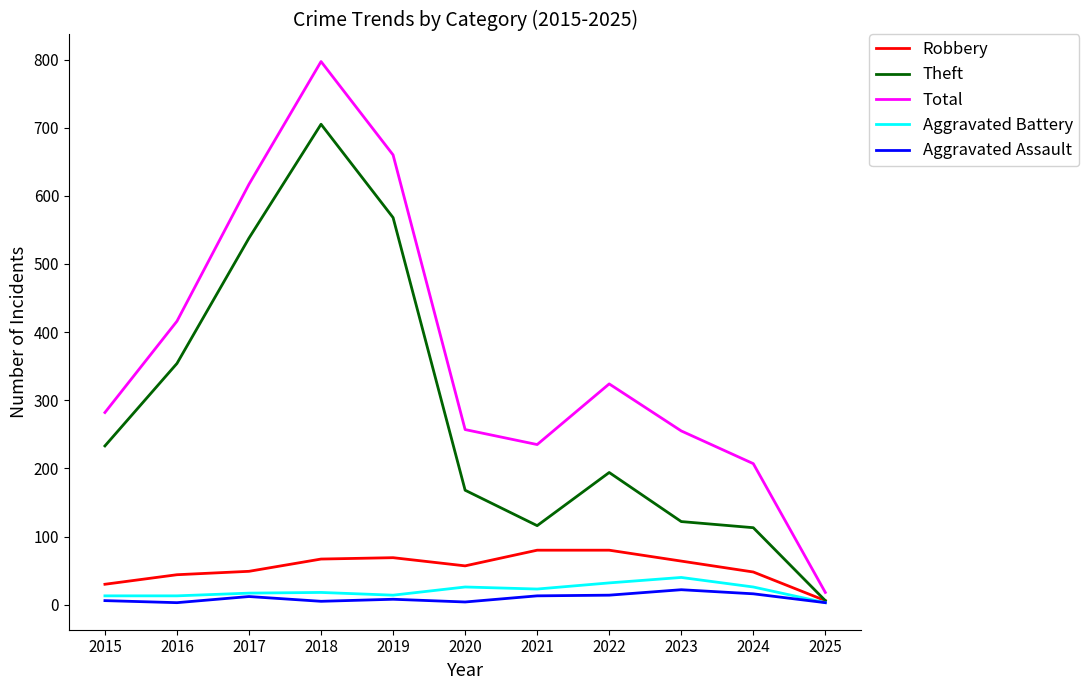

What is the total value across all series at 2020?

512